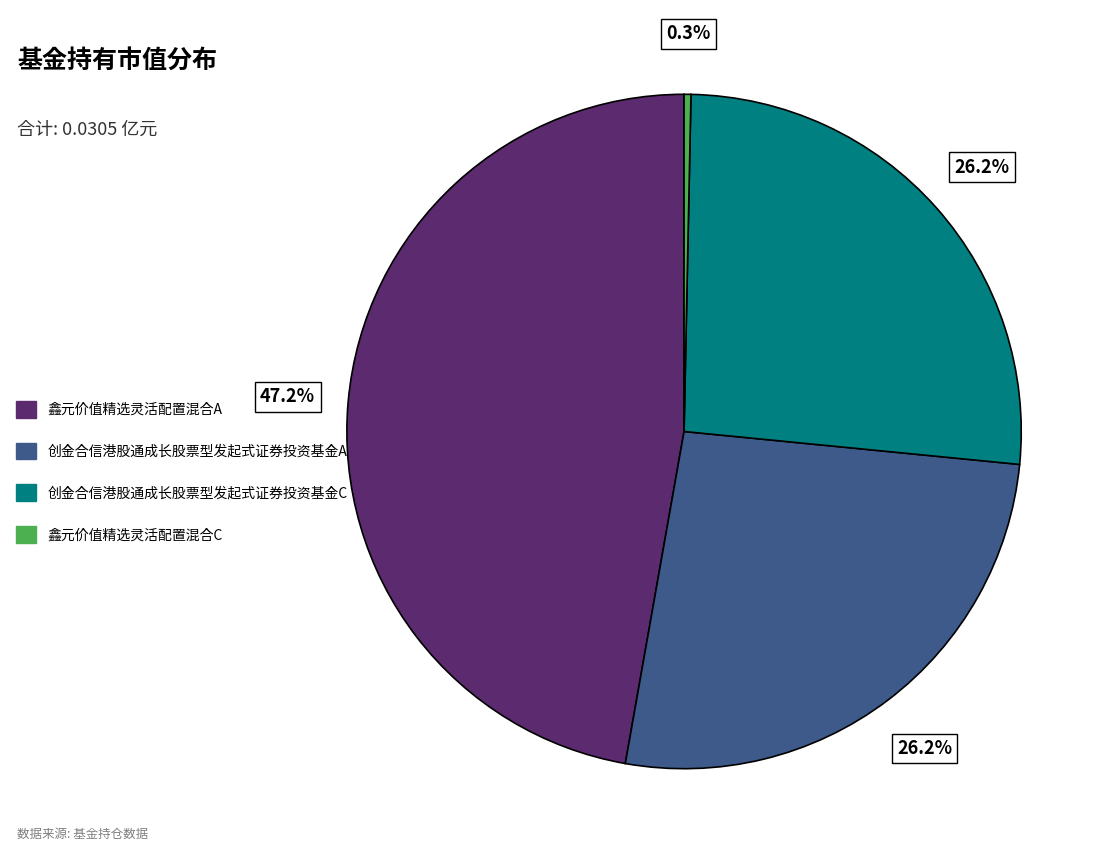

True or false: 创金合信港股通成长股票型发起式证券投资基金C accounts for 14% of the total.

False